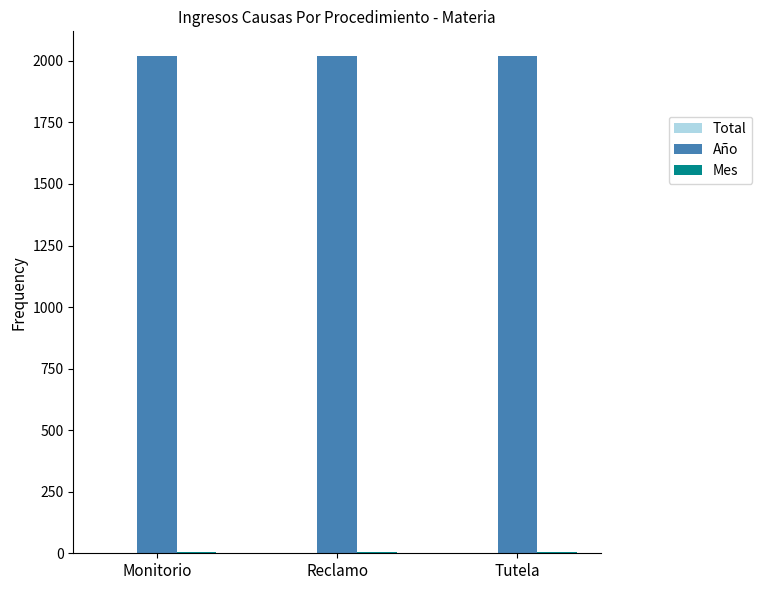

Which series has the largest total across all categories?

Año